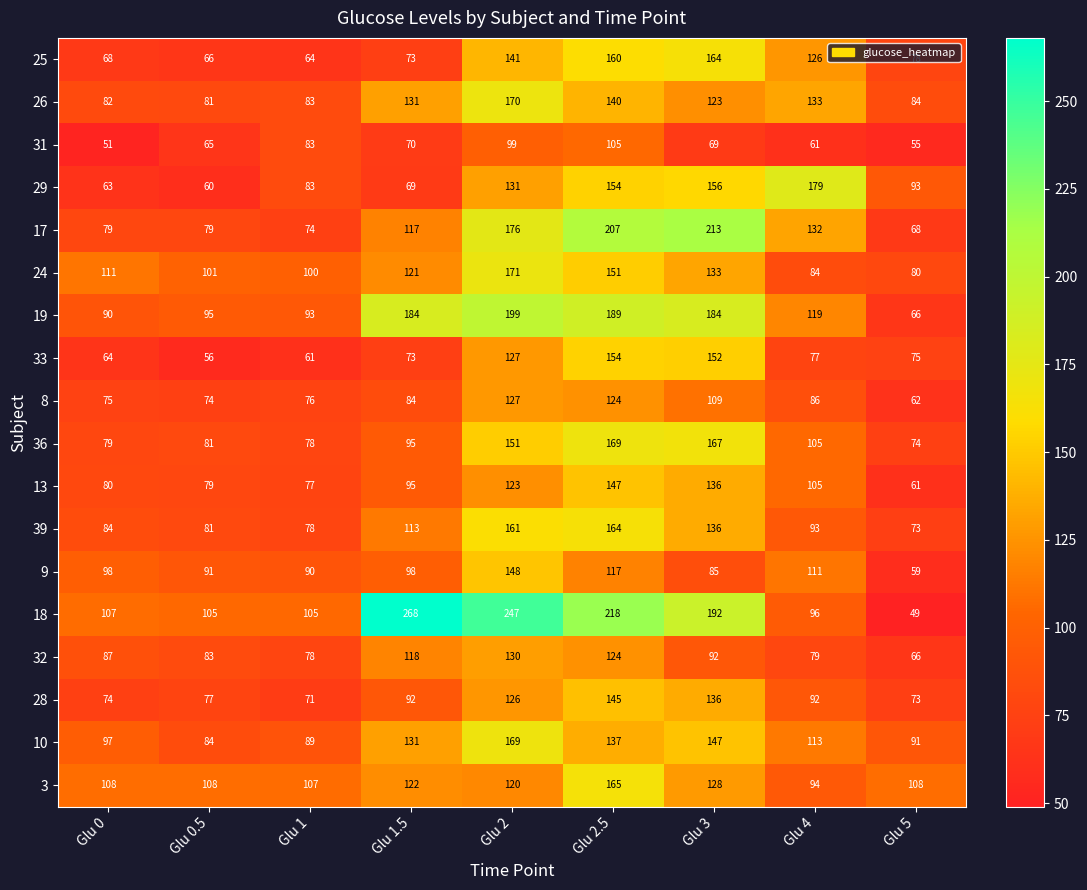

At how many categories does at least one series exceed 67?

9